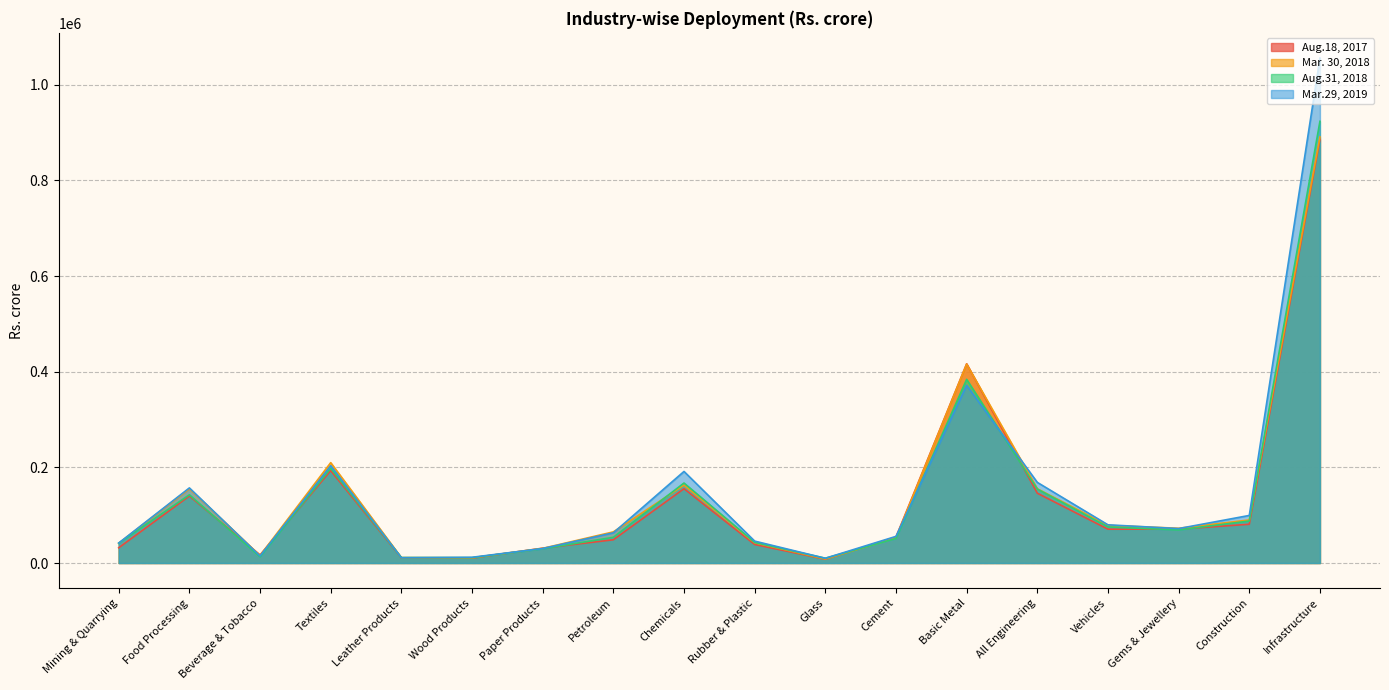

Reading left to right, what are all the values shown in this chart?

Aug.18, 2017: Mining & Quarrying=31831	Food Processing=140153	Beverage & Tobacco=16790	Textiles=193202	Leather Products=10717	Wood Products=10228	Paper Products=31036	Petroleum=48575	Chemicals=155374	Rubber & Plastic=38721	Glass=7946	Cement=54322	Basic Metal=416584	All Engineering=145968	Vehicles=70720	Gems & Jewellery=70854	Construction=81053	Infrastructure=885887
Mar. 30, 2018: Mining & Quarrying=41314	Food Processing=155359	Beverage & Tobacco=15576	Textiles=209901	Leather Products=11313	Wood Products=10864	Paper Products=30627	Petroleum=65130	Chemicals=162992	Rubber & Plastic=42381	Glass=8453	Cement=52588	Basic Metal=416018	All Engineering=155320	Vehicles=78740	Gems & Jewellery=72665	Construction=90074	Infrastructure=890937
Aug.31, 2018: Mining & Quarrying=41417	Food Processing=142661	Beverage & Tobacco=12949	Textiles=198059	Leather Products=11295	Wood Products=11203	Paper Products=29847	Petroleum=53809	Chemicals=167292	Rubber & Plastic=42978	Glass=10003	Cement=51351	Basic Metal=384036	All Engineering=154691	Vehicles=75444	Gems & Jewellery=69189	Construction=87842	Infrastructure=923695
Mar.29, 2019: Mining & Quarrying=41752	Food Processing=157058	Beverage & Tobacco=14662	Textiles=203549	Leather Products=11071	Wood Products=11968	Paper Products=30319	Petroleum=63136	Chemicals=191484	Rubber & Plastic=45803	Glass=9887	Cement=55683	Basic Metal=371564	All Engineering=168621	Vehicles=79859	Gems & Jewellery=72014	Construction=99473	Infrastructure=1055921